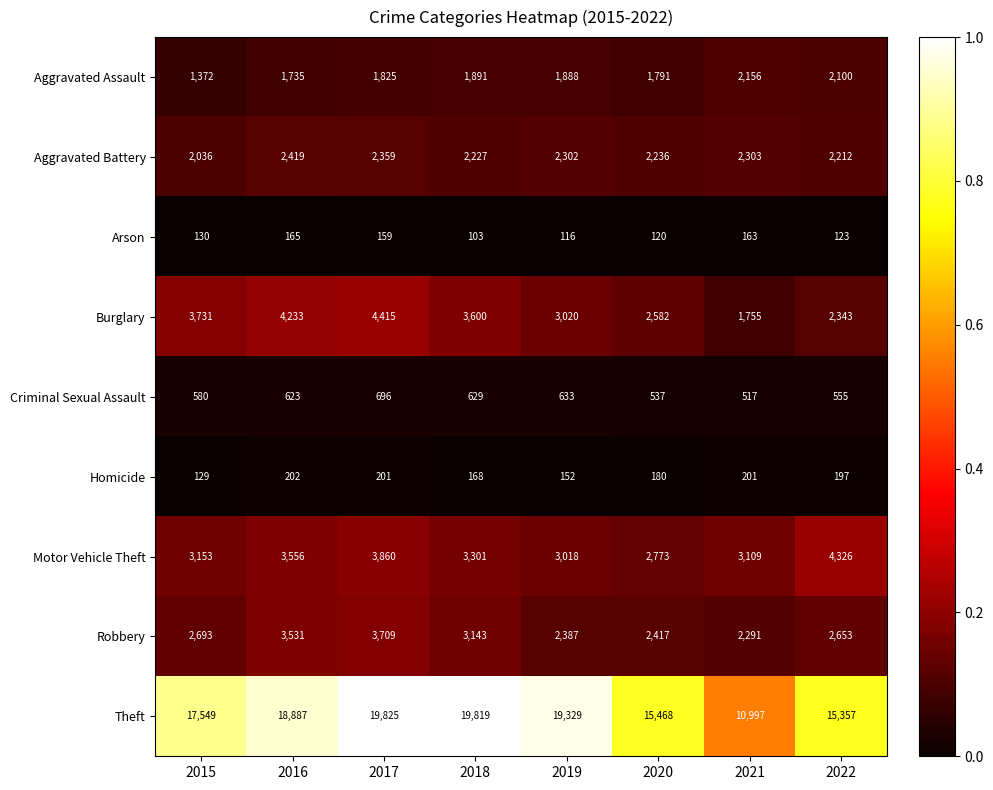

The value of Aggravated Battery at 2015 is 2660. True or false?

False